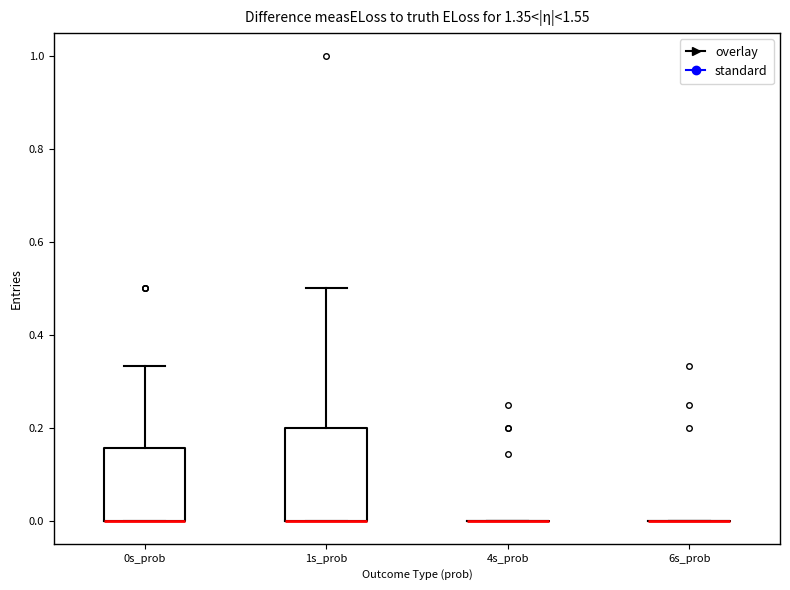

Reading left to right, transcribe this box plot: for each box, give where its median line is, the range the box spans, and where its two whiskers end, as read against the y-axis. The values are not printed on the chart, so give them approximately, as read against the axis.

0s_prob: median 0.00 (drawn on the box's lower edge), box 0.00 to 0.16, whiskers 0.00 to 0.34
1s_prob: median 0.00 (drawn on the box's lower edge), box 0.00 to 0.20, whiskers 0.00 to 0.50
4s_prob: box collapsed to a line at 0.00, whiskers 0.00 to 0.00
6s_prob: box collapsed to a line at 0.00, whiskers 0.00 to 0.00